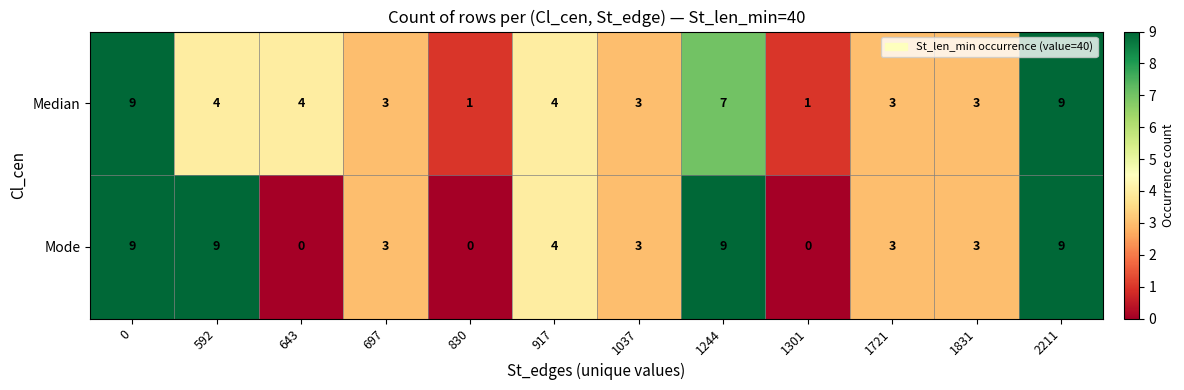

What is the total value across all series at 1721?

6